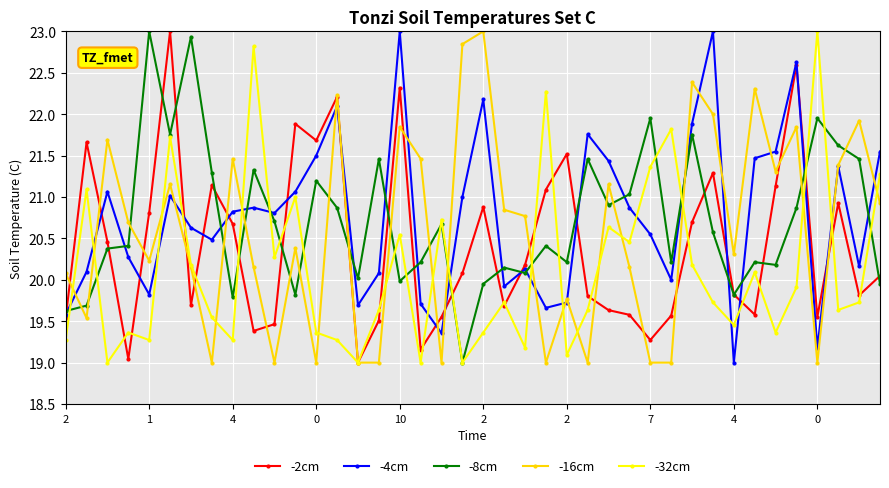

What is the difference between the maximum and second lowest values in the -2cm series?

4.0